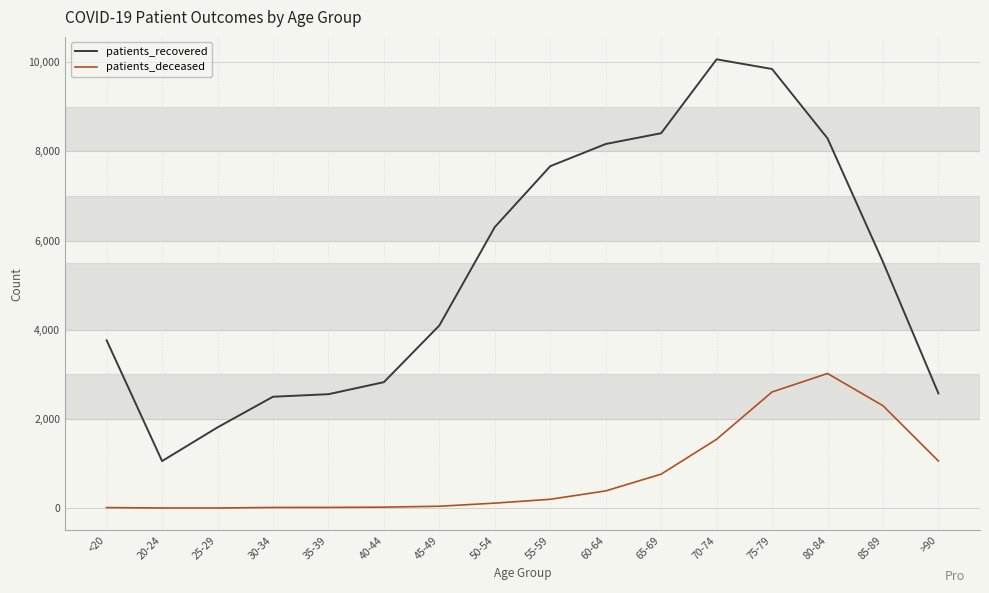

True or false: patients_recovered and patients_deceased cross at least once.

False